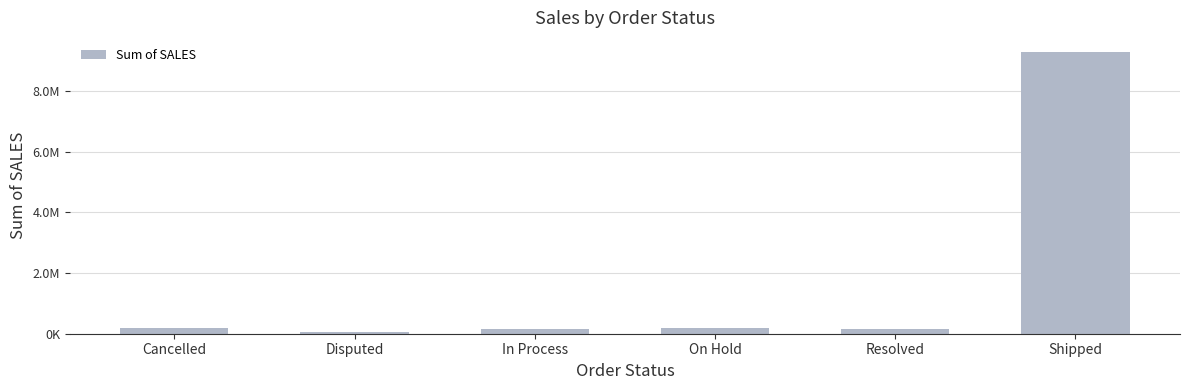

Rank the categories by value from highest to lowest.

Shipped, Cancelled, On Hold, Resolved, In Process, Disputed